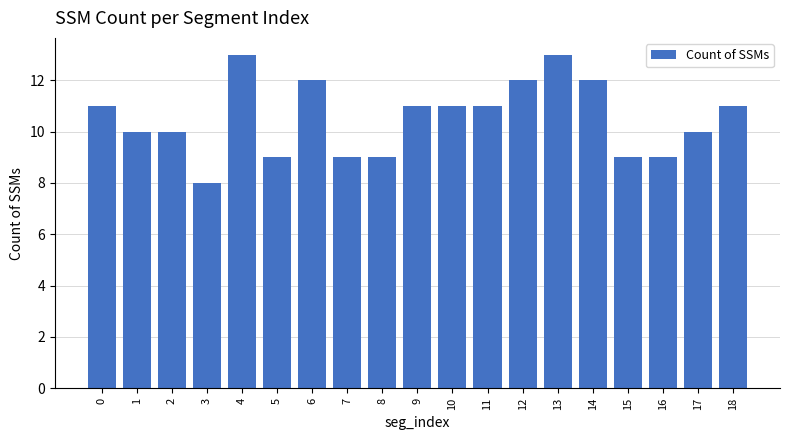

What is the difference between the values at 3 and 2?

2